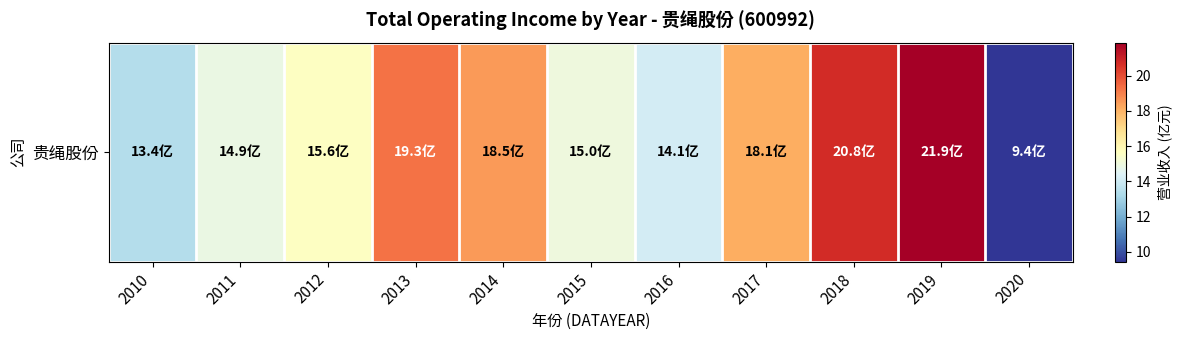

At which label does the data first exceed 15?

2012